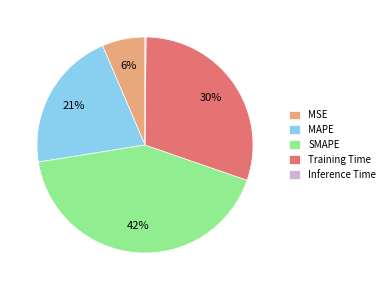

Is there any slice that represents more than half of the pie?

No